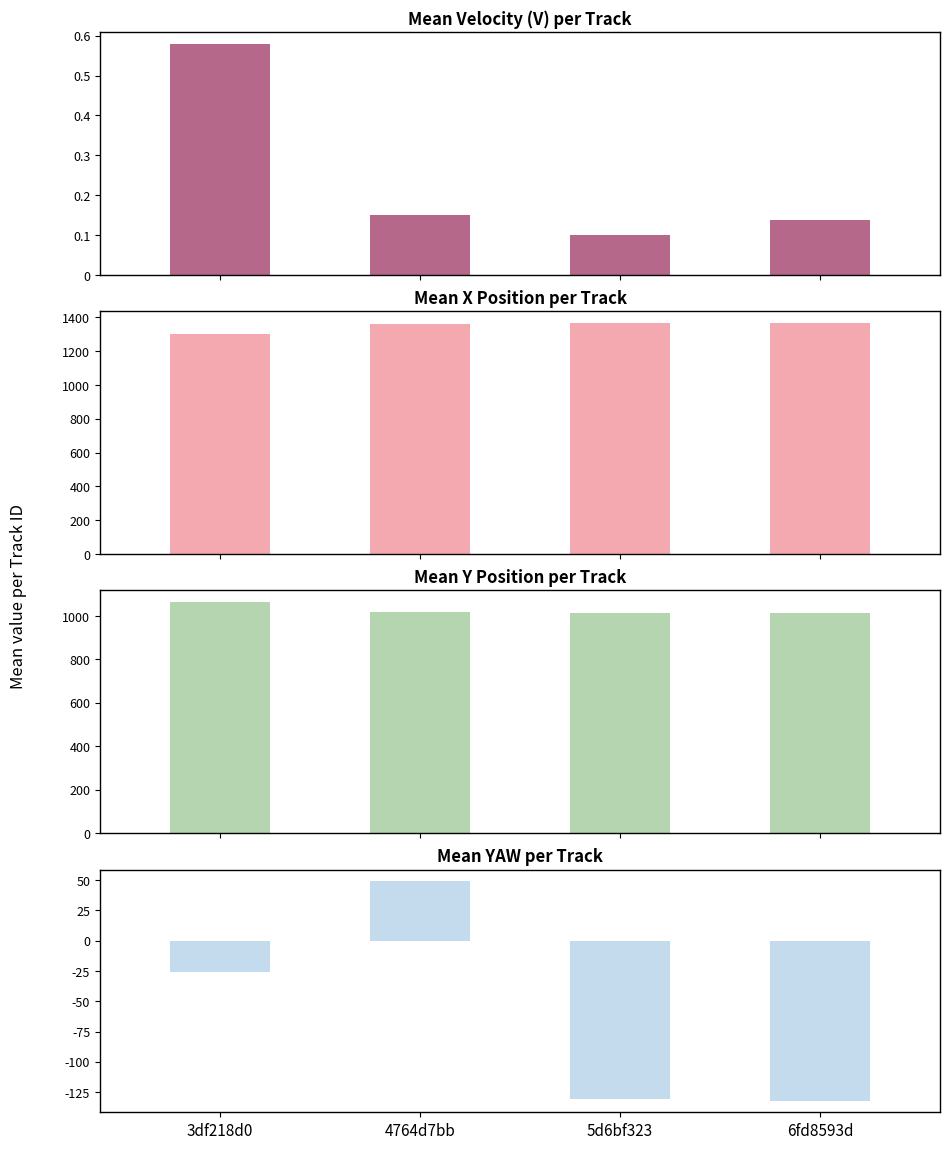

Reading right to left, extract all data points from this chart.

Mean Velocity (V) per Track: 0.1	0.1	0.2	0.6
Mean X Position per Track: 1365.2	1367.5	1359.8	1300.3
Mean Y Position per Track: 1014.7	1012.5	1019.2	1064.5
Mean YAW per Track: -132.5	-130.5	49.5	-26.1